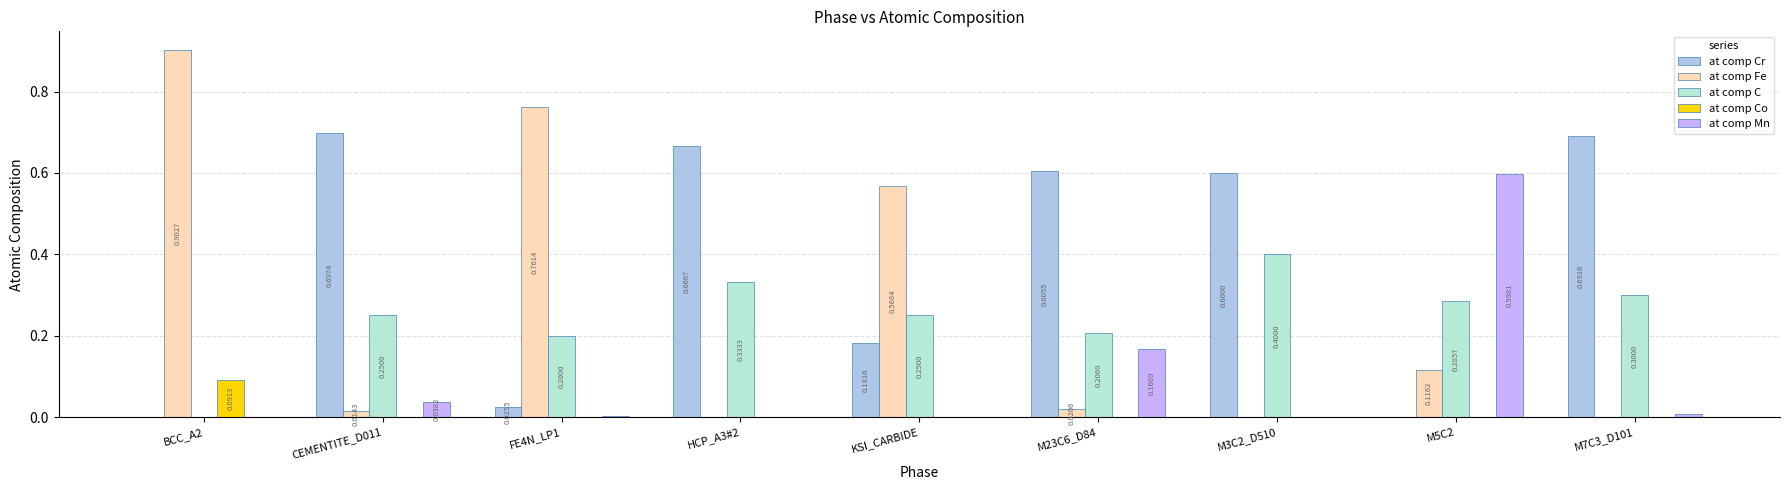

Which series changed the most between CEMENTITE_D011 and M23C6_D84?

at comp Mn